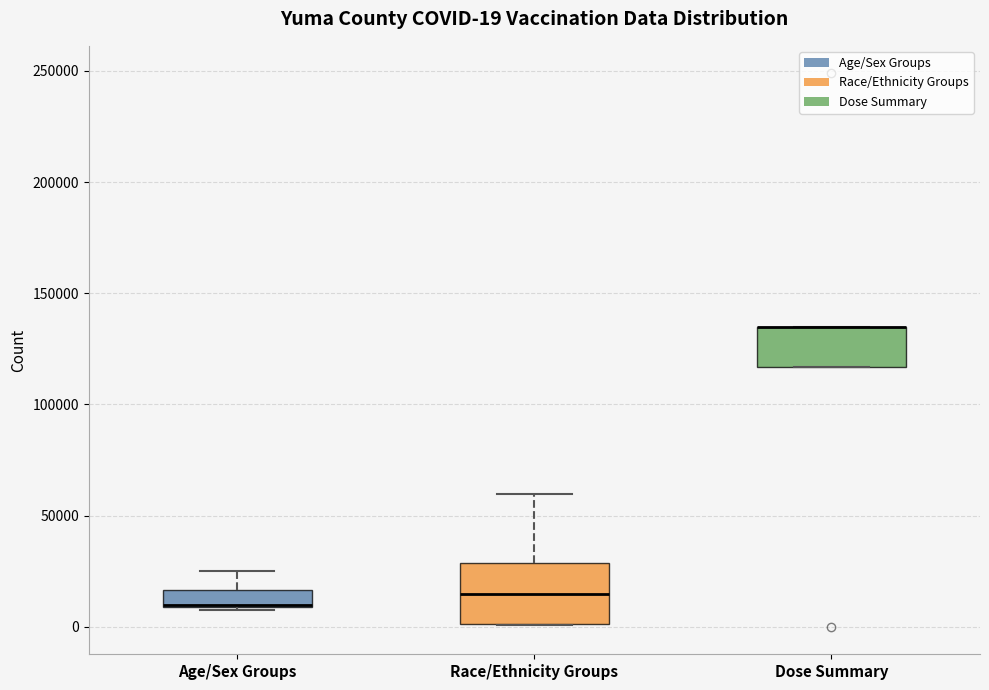

Comparing the boxes themselves (not the whiskers), which one is the tallest?

Race/Ethnicity Groups